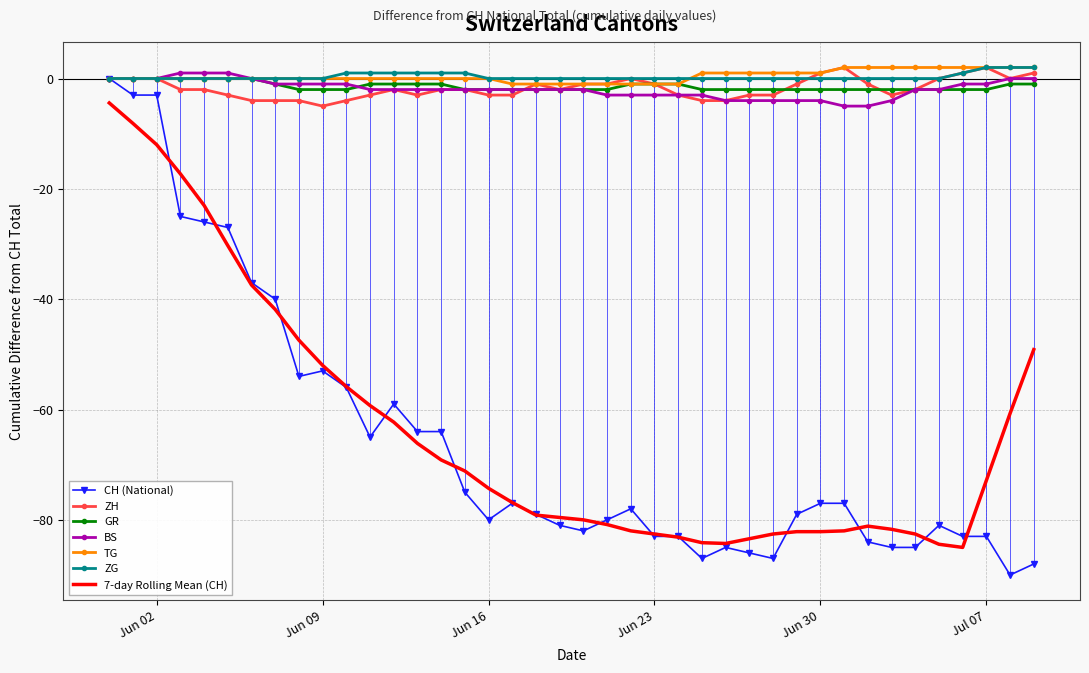

What is the value of the ZH point at the 30th from the left?

-1